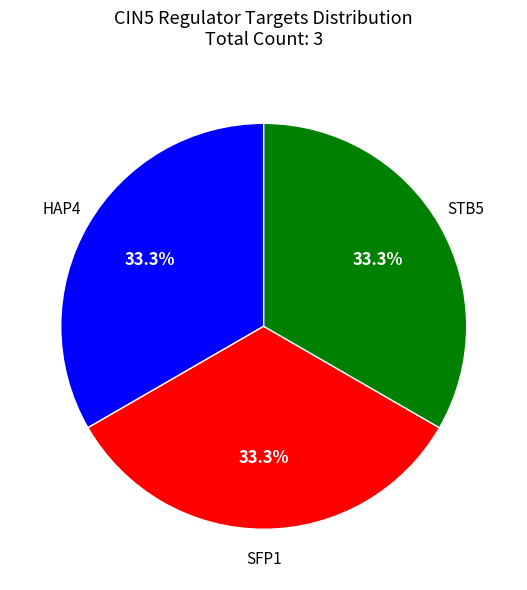

Does any single category account for the majority?

No